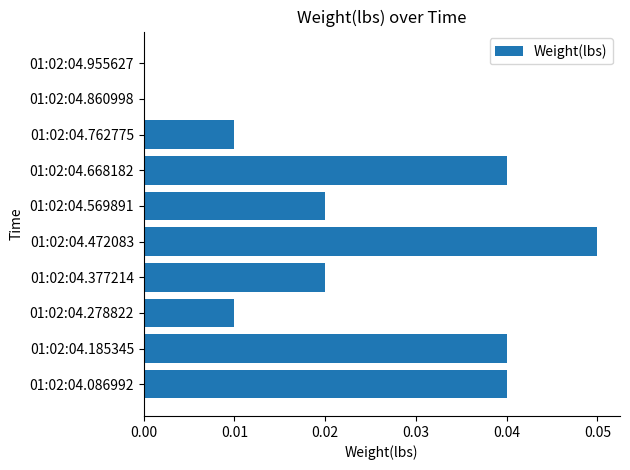

The value at 01:02:04.278822 is 0.0. True or false?

True